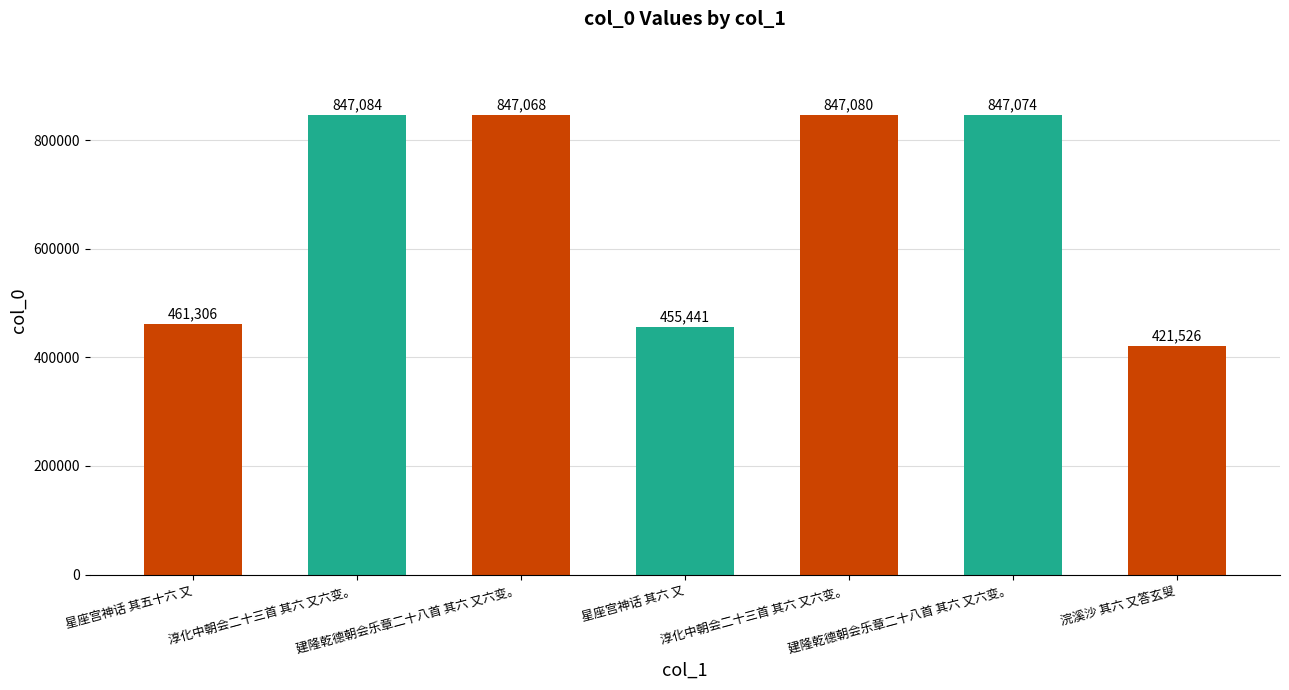

Rank the categories by value from lowest to highest.

浣溪沙 其六 又答玄叟, 星座宫神话 其六 又, 星座宫神话 其五十六 又, 建隆乾德朝会乐章二十八首 其六 又六变。, 建隆乾德朝会乐章二十八首 其六 又六变。, 淳化中朝会二十三首 其六 又六变。, 淳化中朝会二十三首 其六 又六变。